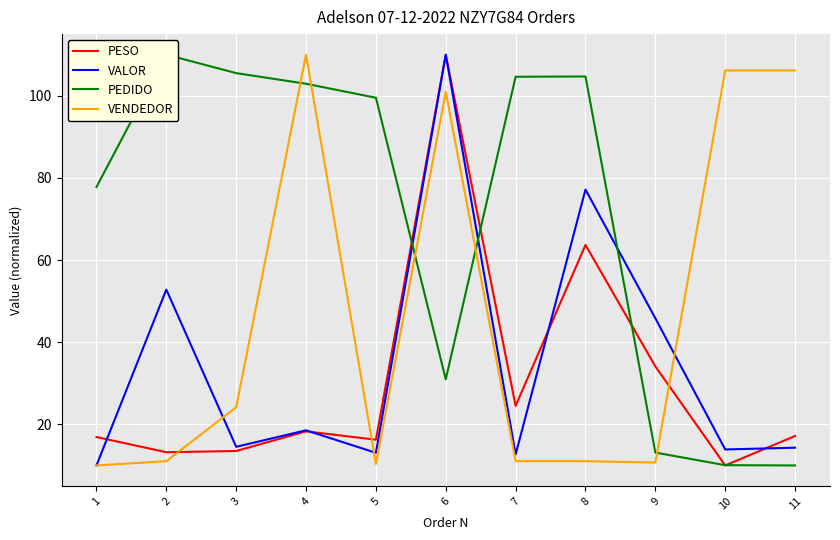

What is the maximum value shown in the chart?

110.0